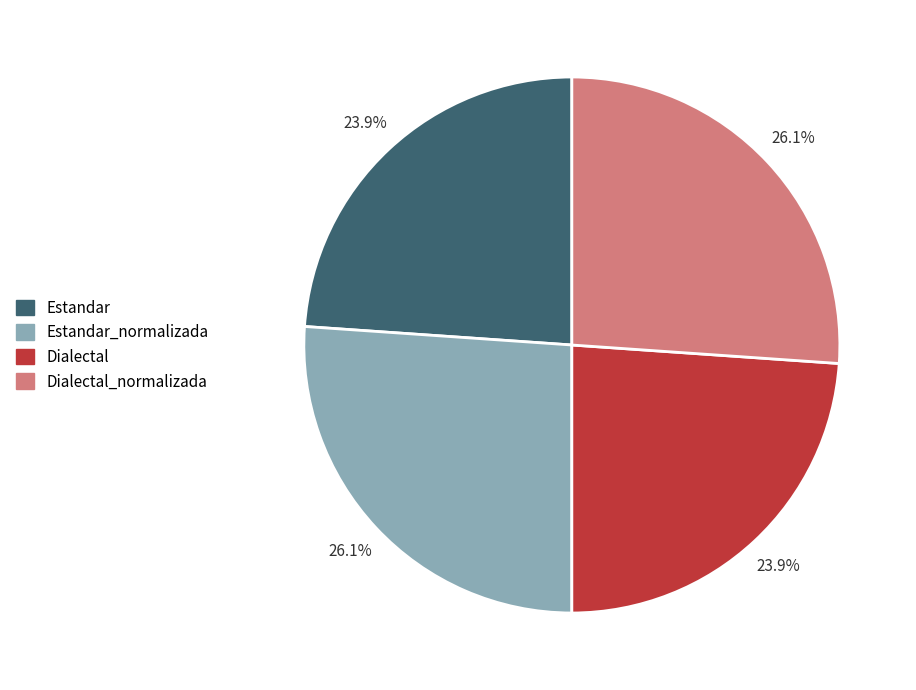

True or false: Estandar accounts for 24% of the total.

True